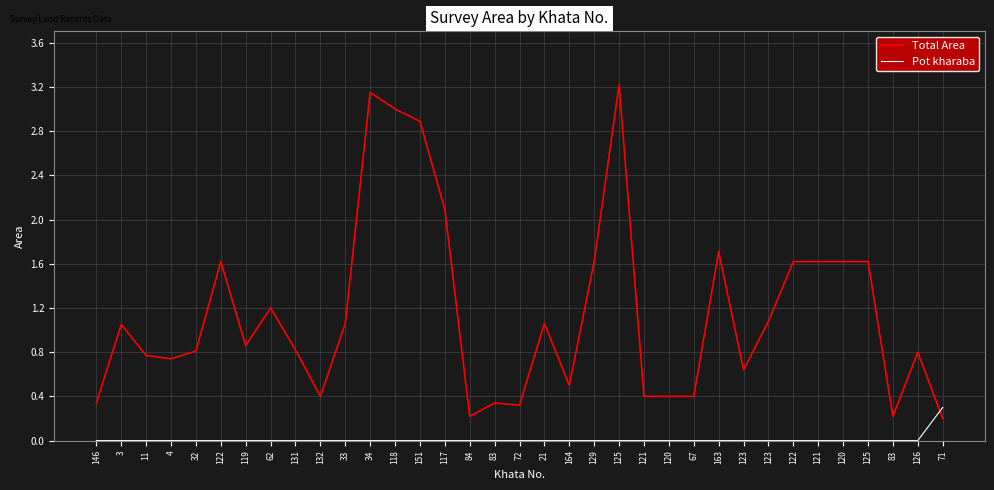

At which label does Pot kharaba reach its minimum?

146